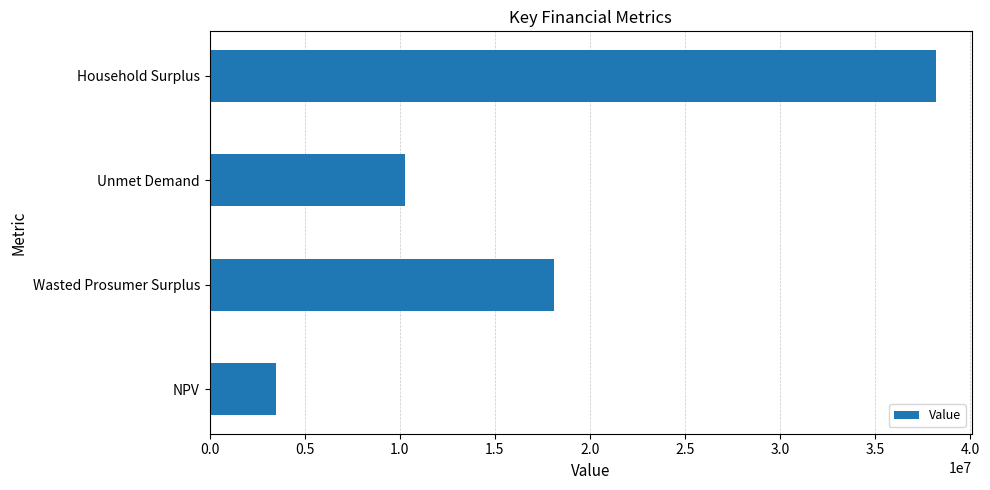

At which label is the value closest to 20825890?

Wasted Prosumer Surplus